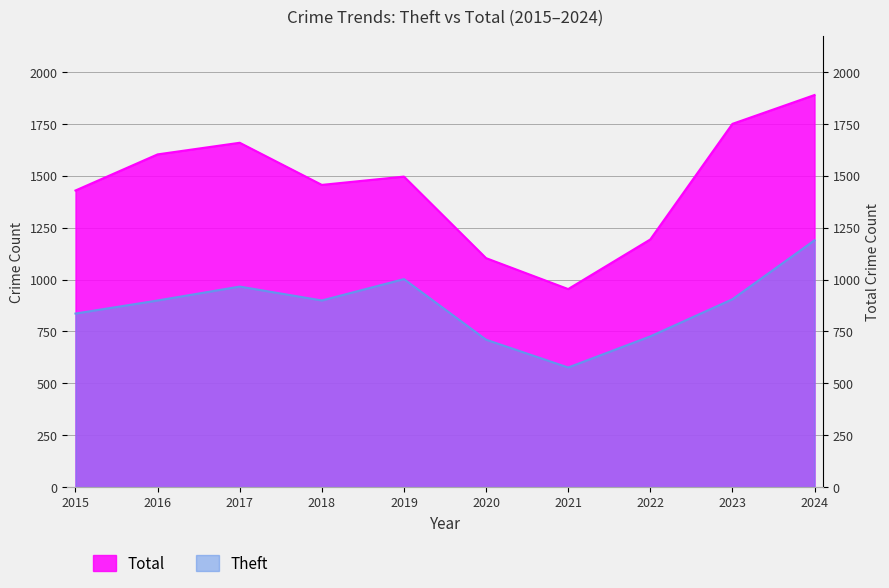

Between 2021 and 2022, which series saw the biggest shift?

Total